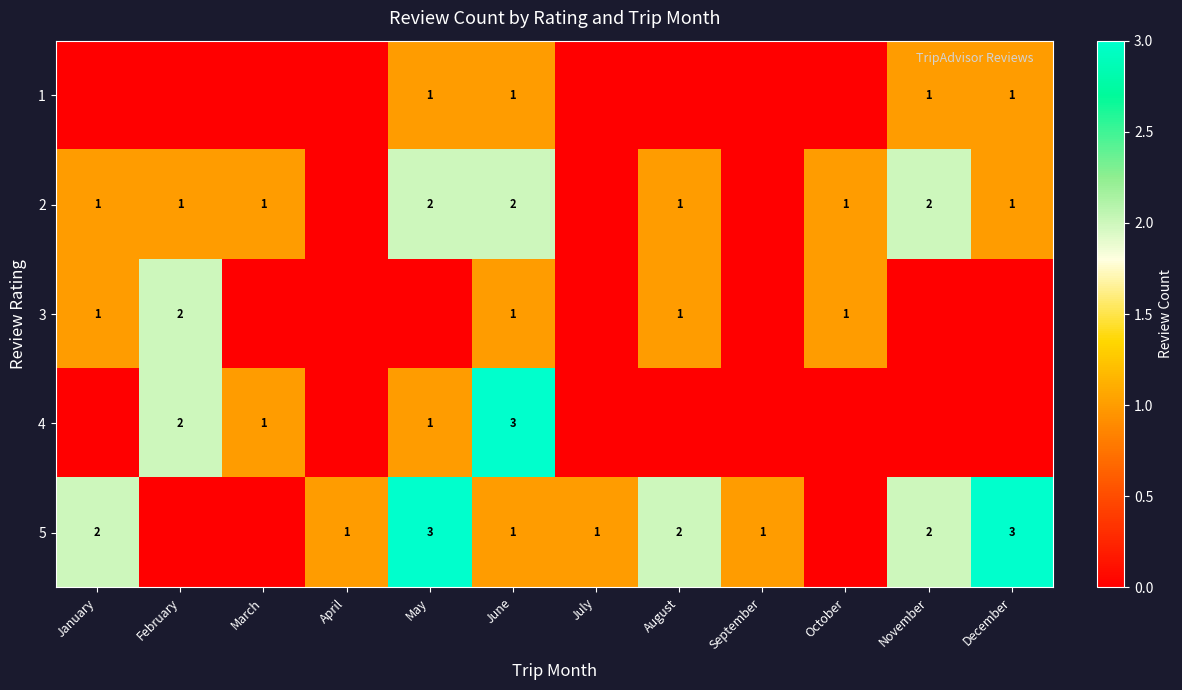

Which label corresponds to the smallest value in the chart?

January